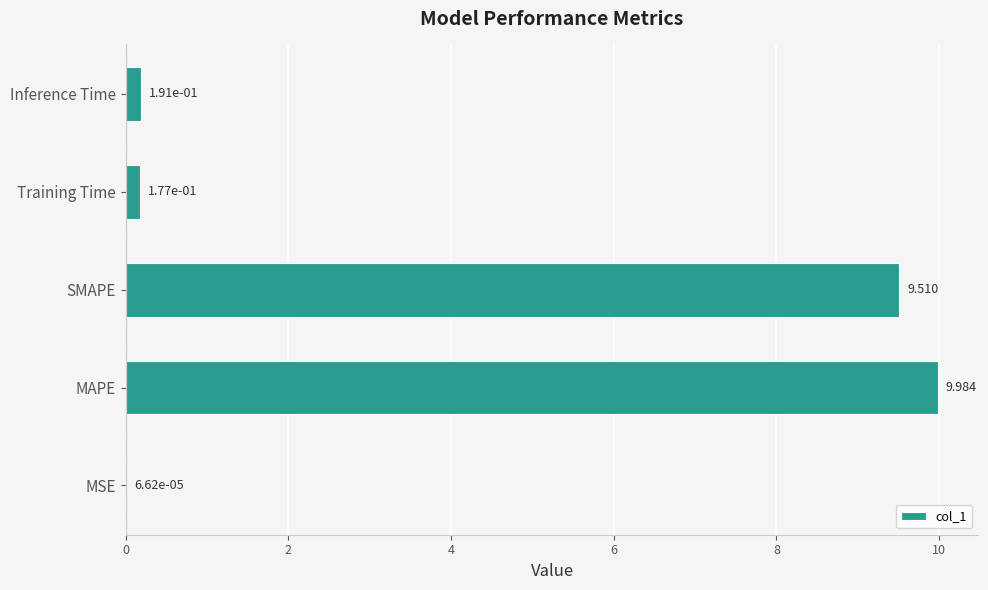

Between MAPE and Inference Time, which is larger?

MAPE